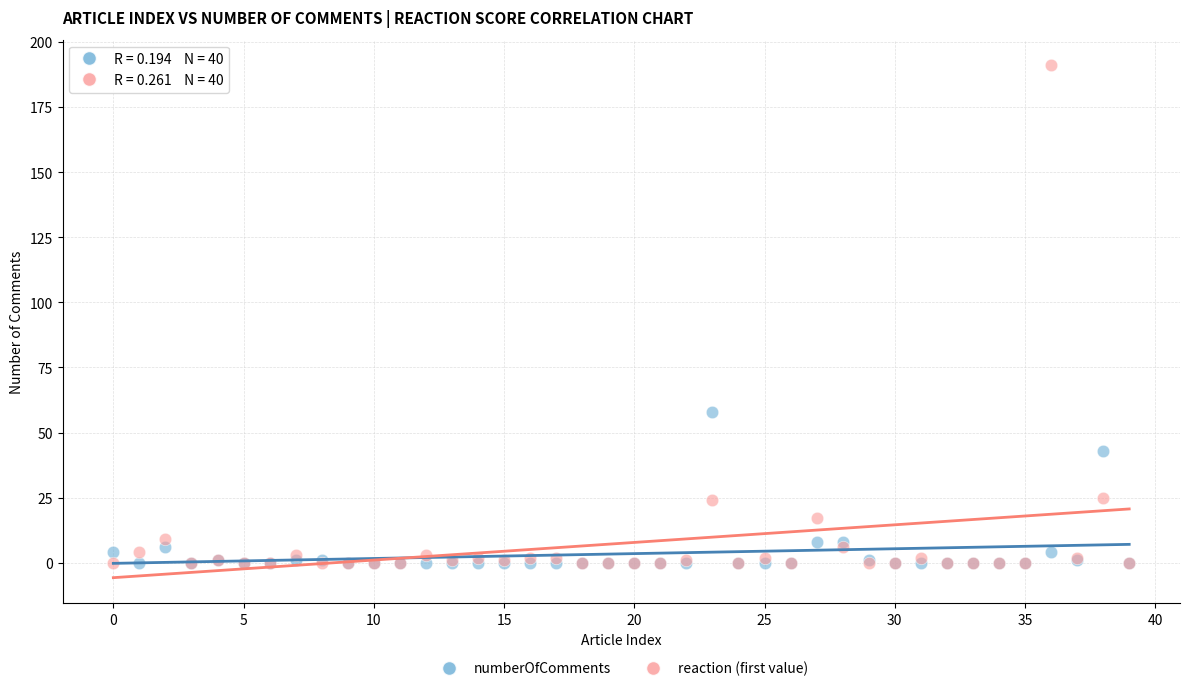

In the reaction (first value) series, what Y value is closest to 95?

25